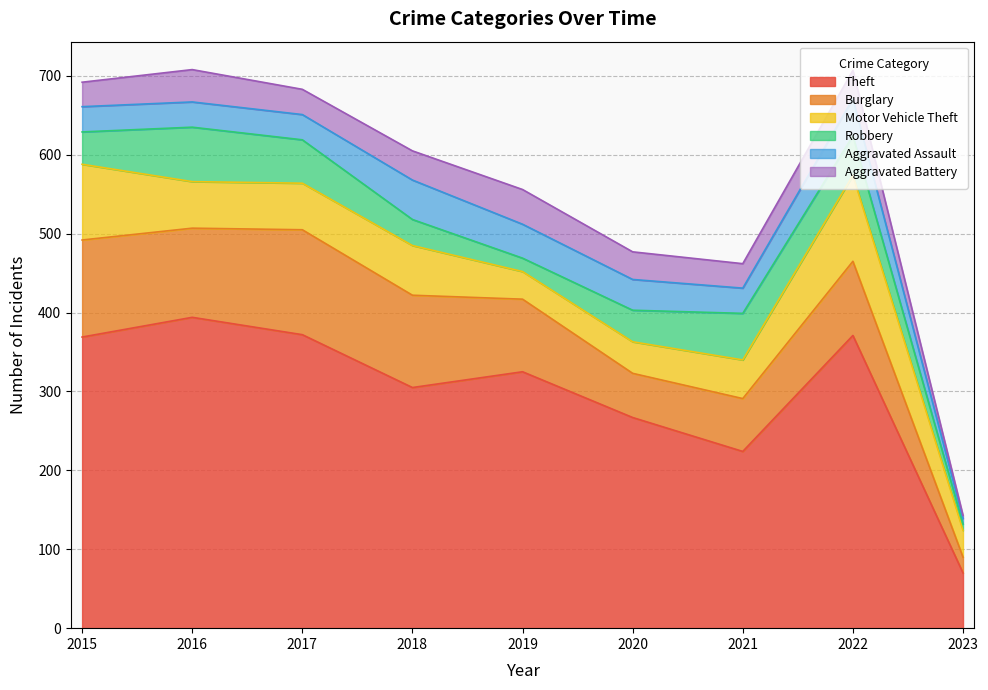

At which label does Theft first exceed 325?

2015